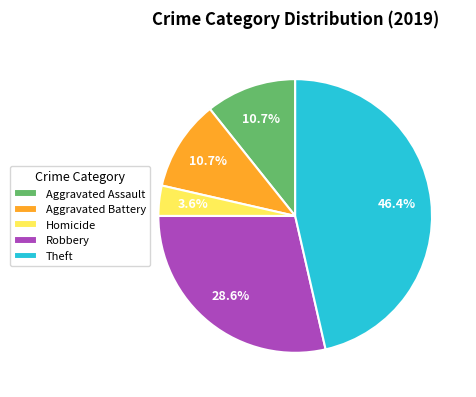

The Theft slice represents 59% of the pie. True or false?

False